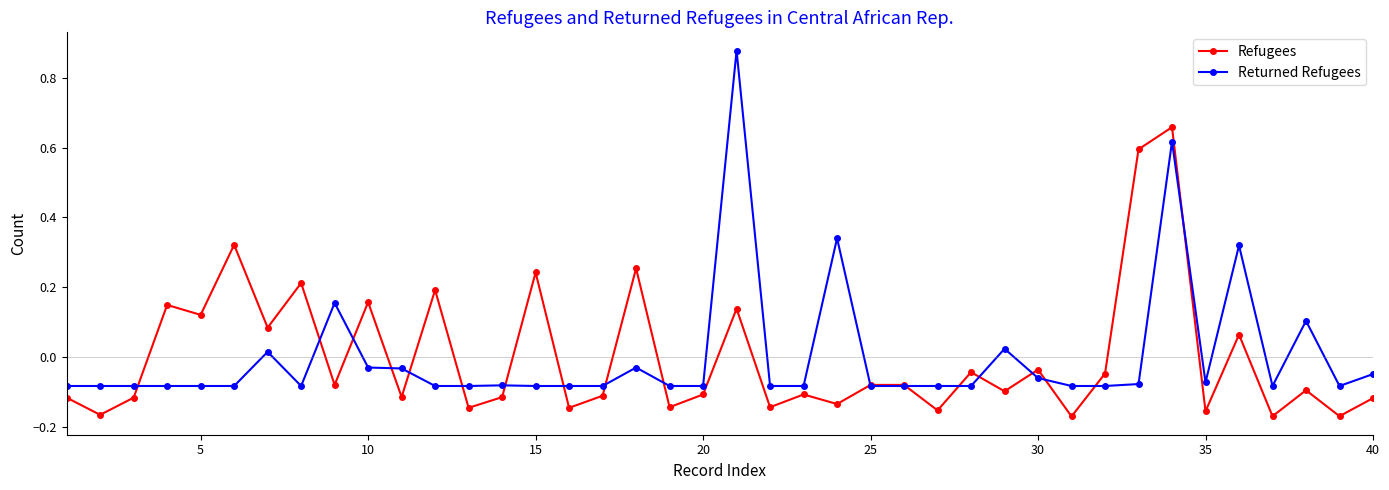

At how many categories does at least one series exceed 0?

17